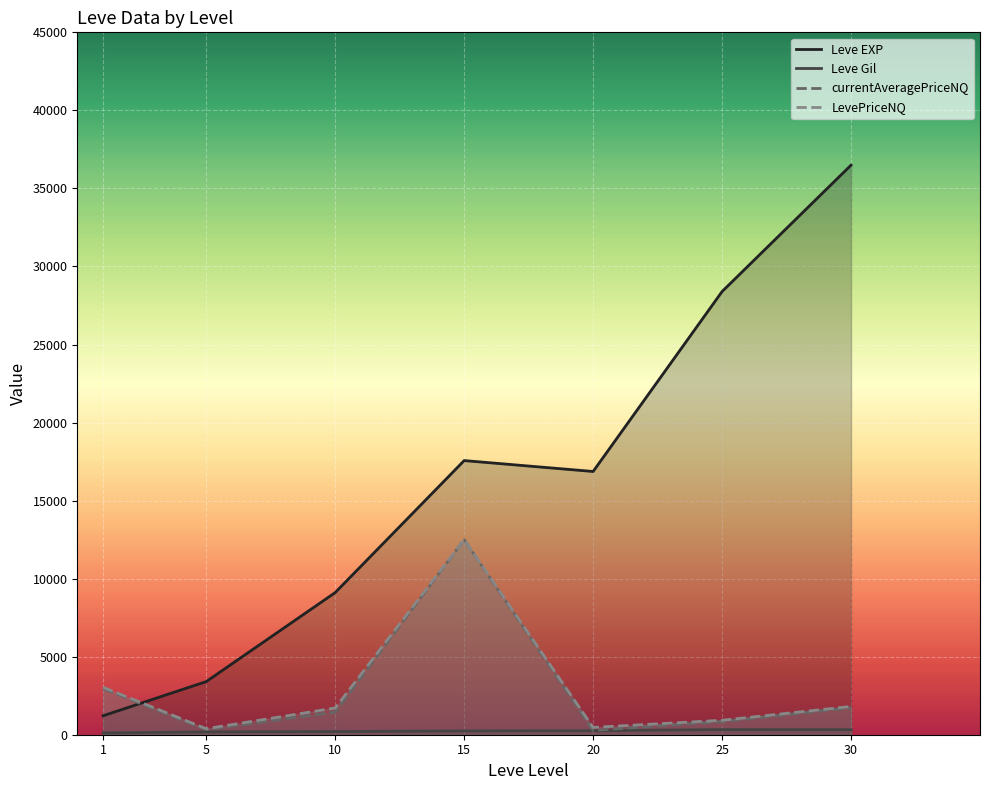

True or false: LevePriceNQ has more than 0 points higher than both neighbors.

True